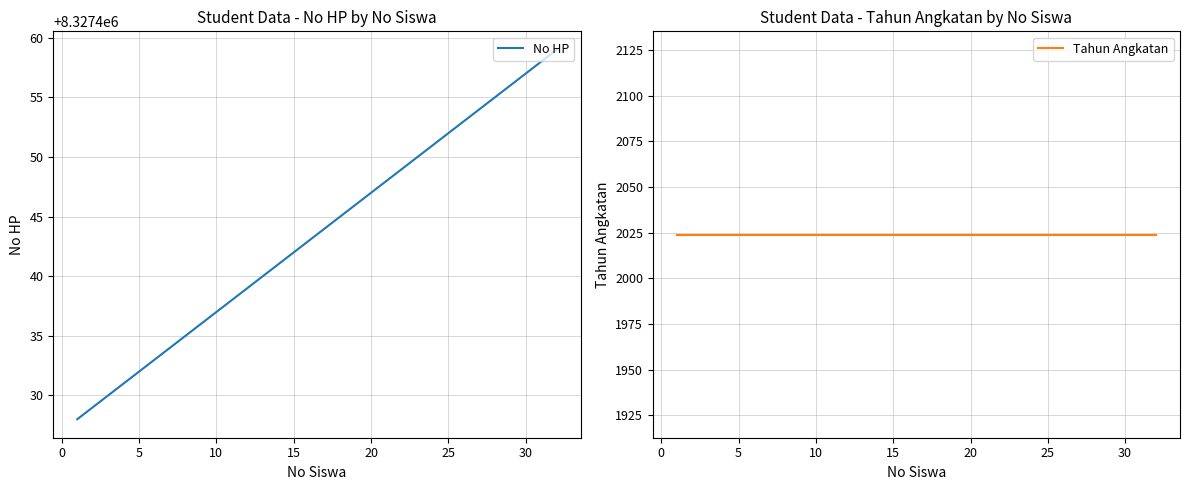

How many series are shown in this chart?

2